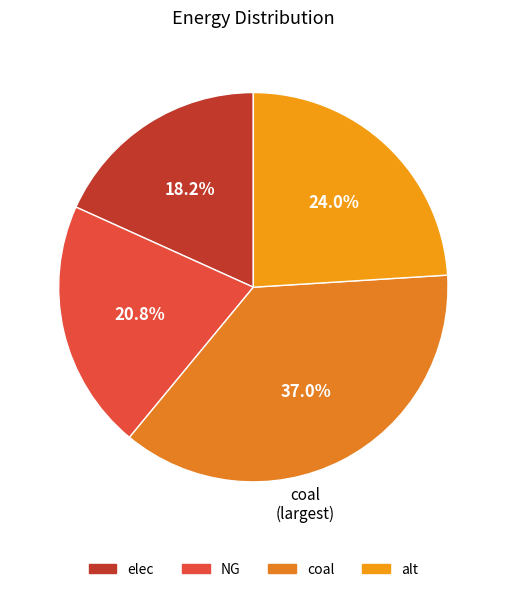

How many segments does this pie chart have?

4